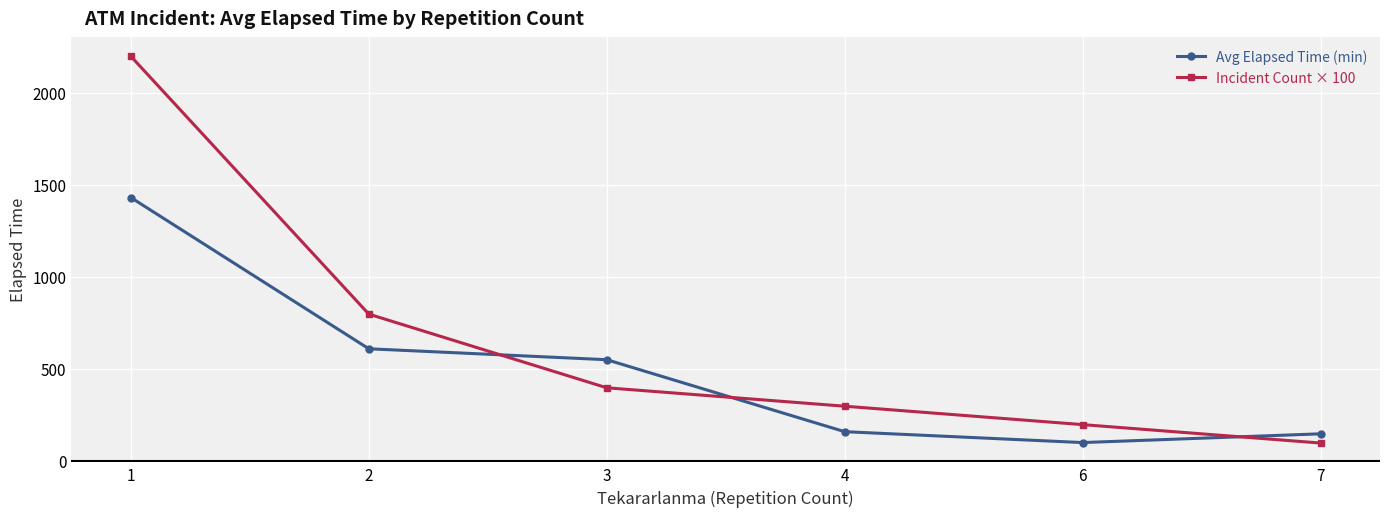

What is the difference between the maximum and second lowest values in the Incident Count × 100 series?

2000.0